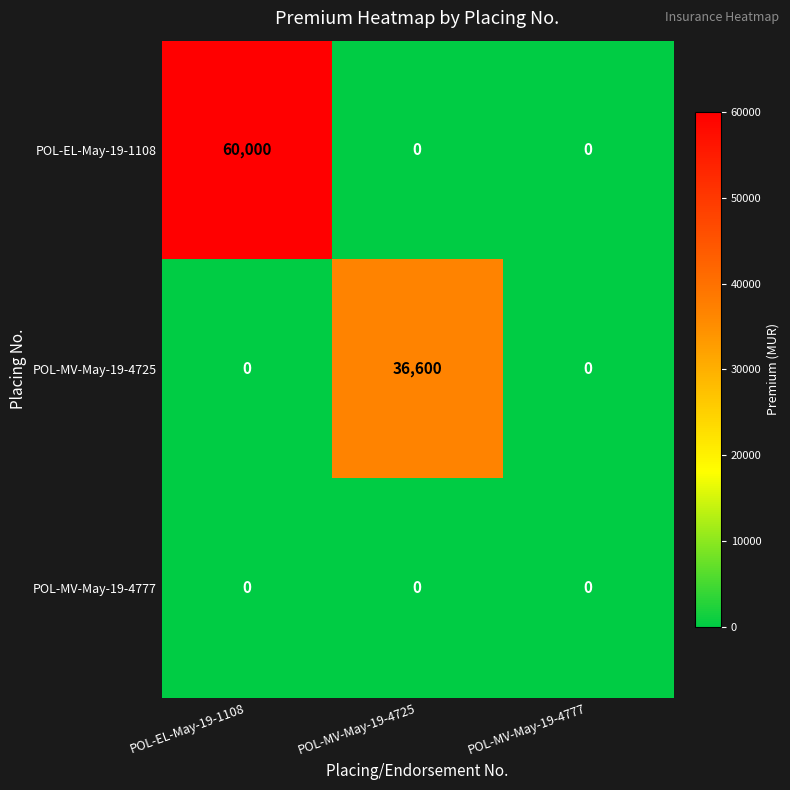

Count the number of categories in the chart.

3